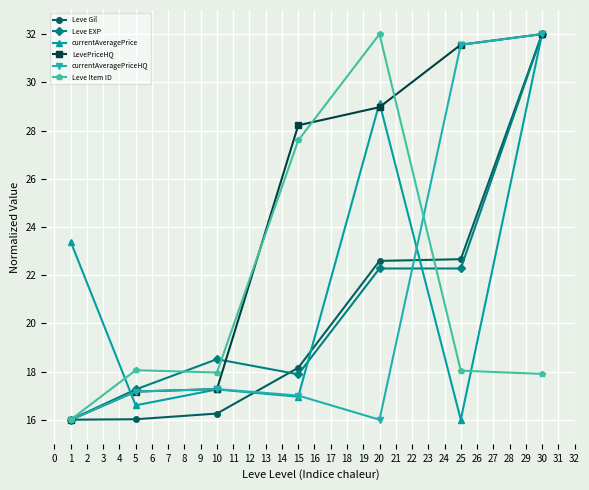

Which category has the highest value in the Leve Item ID series?

20